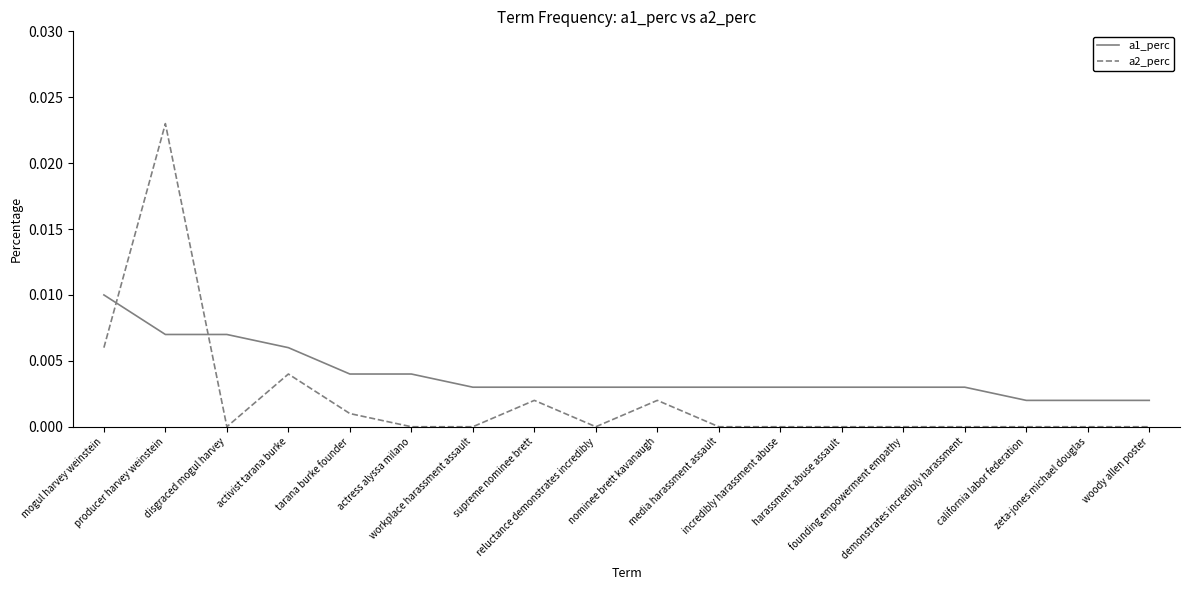

Which series has the widest spread of values?

a2_perc